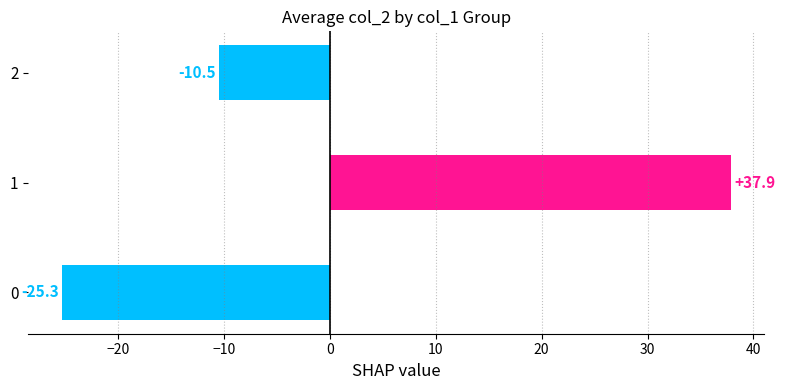

Reading bottom to top, transcribe all the data shown in this chart.

-25.3	37.9	-10.5